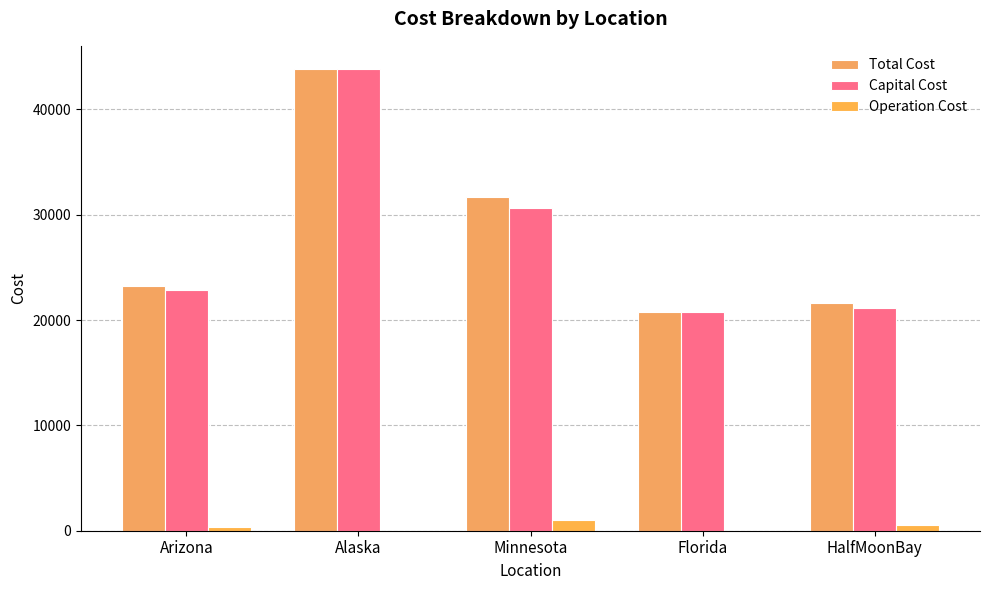

Does the chart contain stacked bars?

No